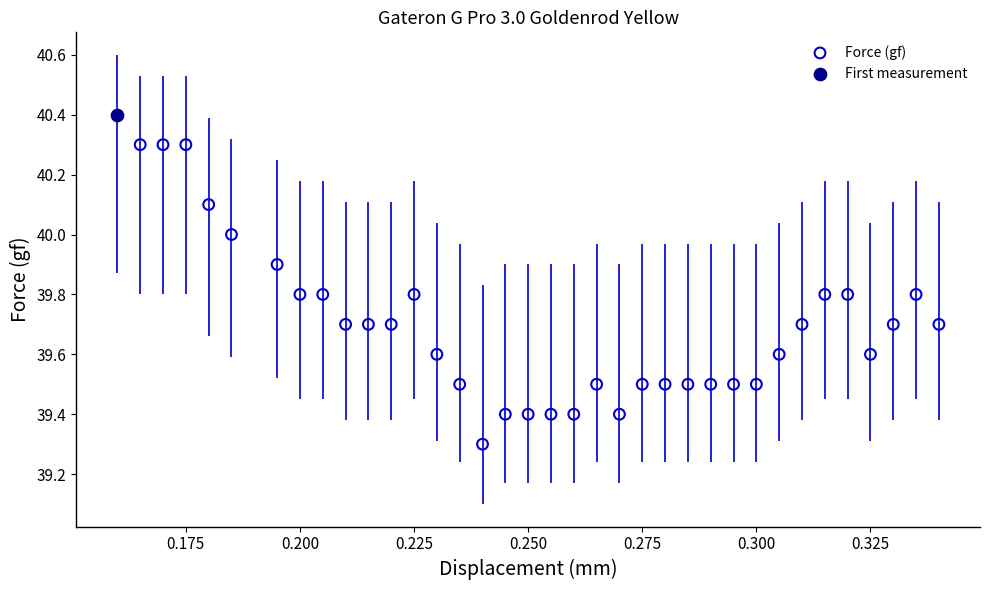

What are all the series names shown in the legend?

Force (gf), First measurement